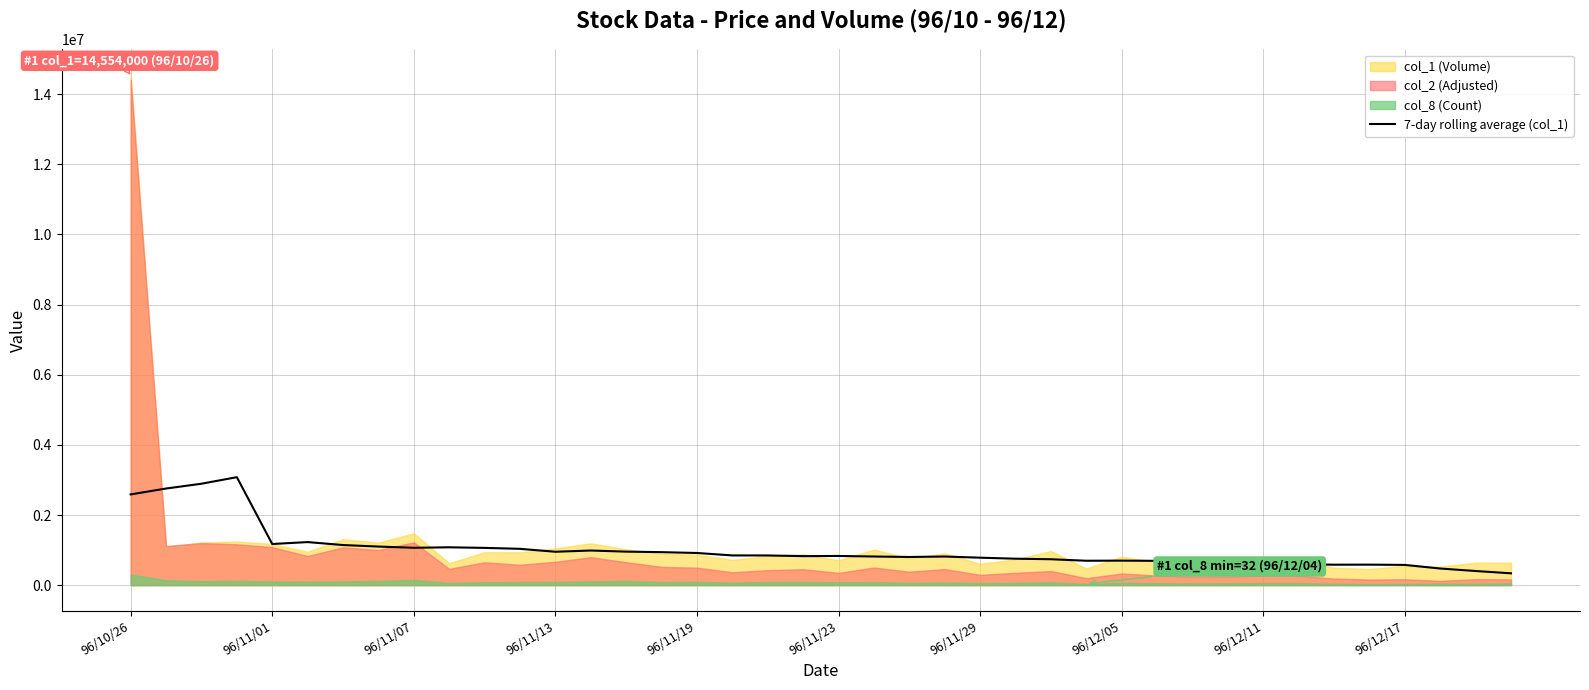

What is the highest value of the 7-day rolling average (col_1) series?

3079000.0